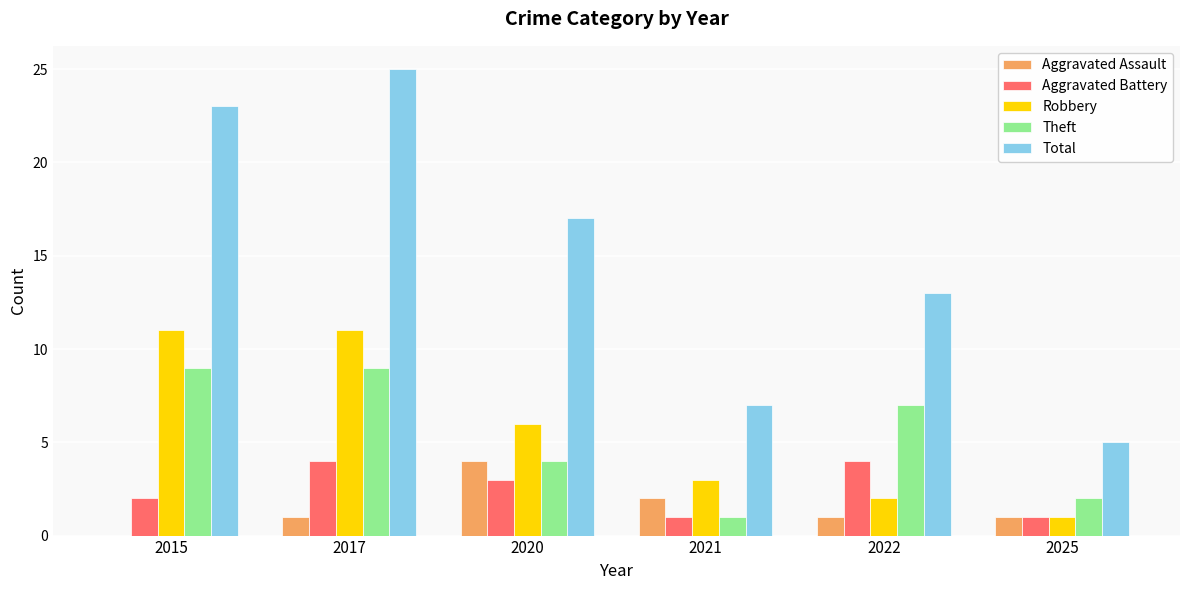

What is the highest value of the Aggravated Battery series?

4